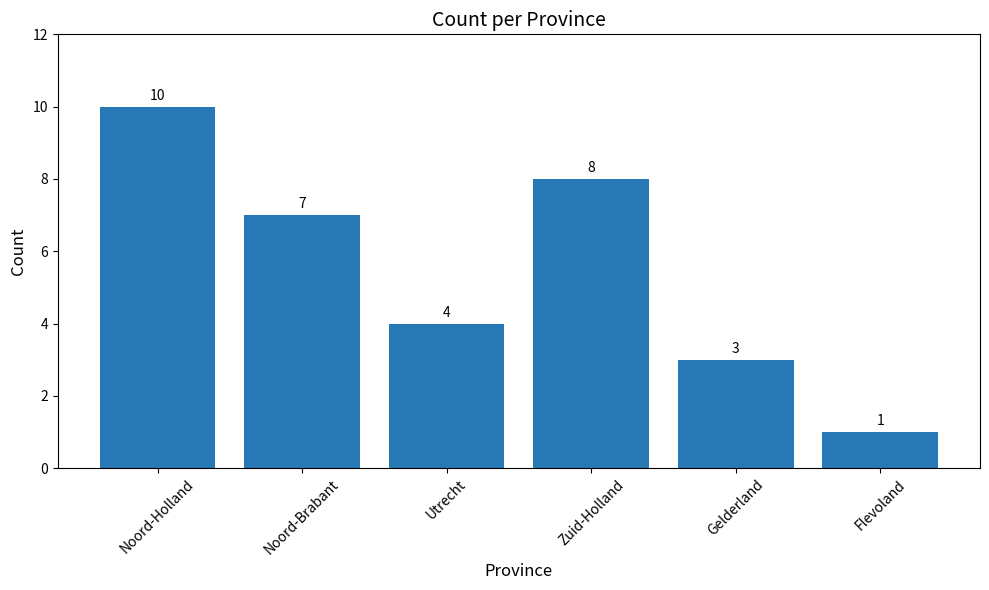

What is the difference between the maximum and second lowest values?

7